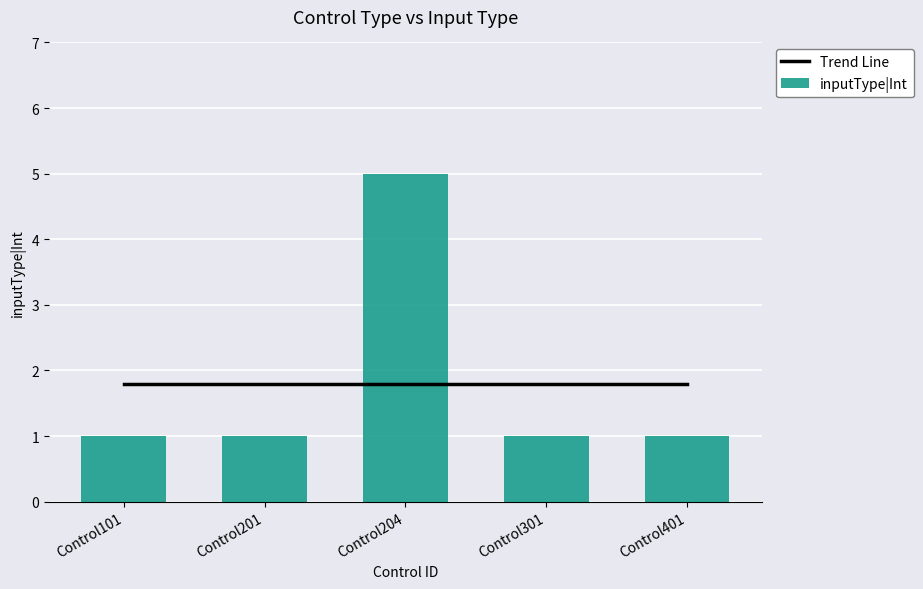

What are all the series names shown in the legend?

Trend Line, inputType|Int